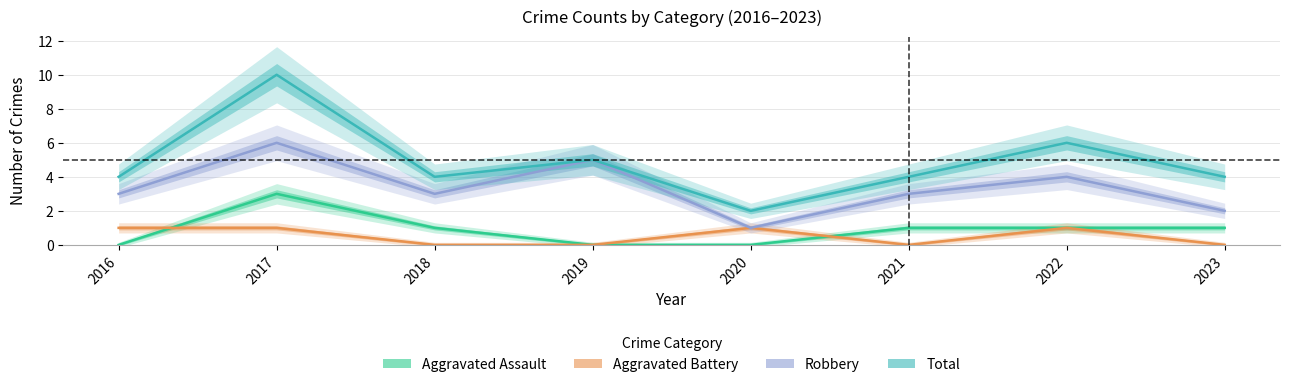

What are all the series names shown in the legend?

Aggravated Assault, Aggravated Battery, Robbery, Total